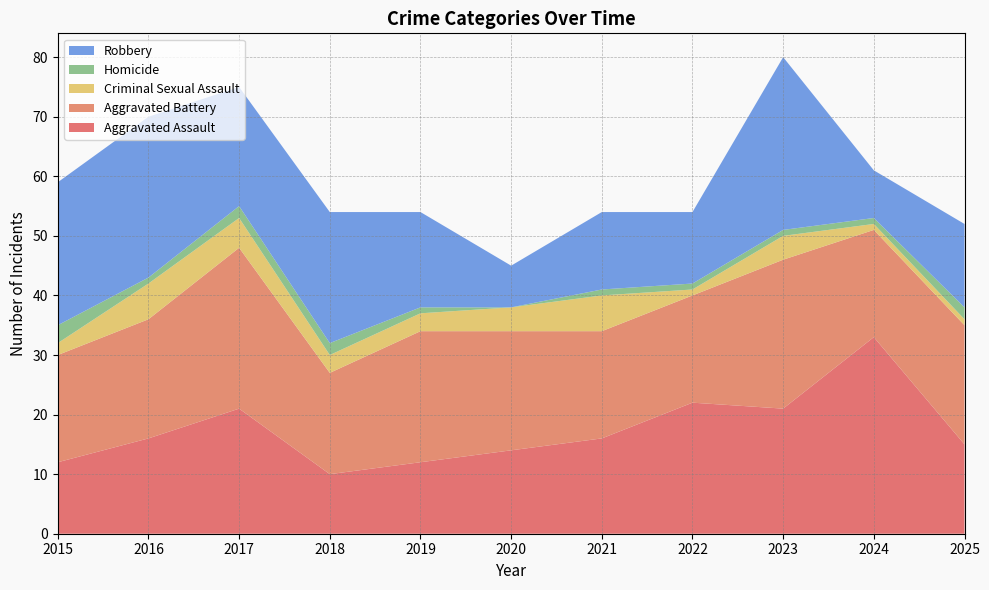

Reading left to right, what are all the values shown in this chart?

Aggravated Assault: 2015=12	2016=16	2017=21	2018=10	2019=12	2020=14	2021=16	2022=22	2023=21	2024=33	2025=15
Aggravated Battery: 2015=18	2016=20	2017=27	2018=17	2019=22	2020=20	2021=18	2022=18	2023=25	2024=18	2025=20
Criminal Sexual Assault: 2015=2	2016=6	2017=5	2018=3	2019=3	2020=4	2021=6	2022=1	2023=4	2024=1	2025=1
Homicide: 2015=3	2016=1	2017=2	2018=2	2019=1	2020=0	2021=1	2022=1	2023=1	2024=1	2025=2
Robbery: 2015=24	2016=27	2017=20	2018=22	2019=16	2020=7	2021=13	2022=12	2023=29	2024=8	2025=14